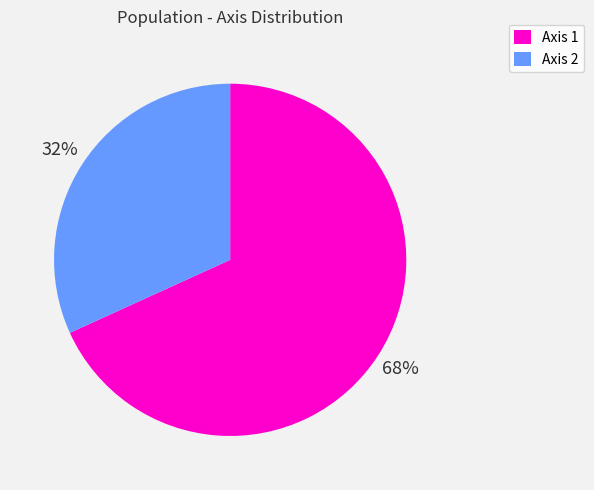

Is it true that Axis 1 is 79% of the pie?

False